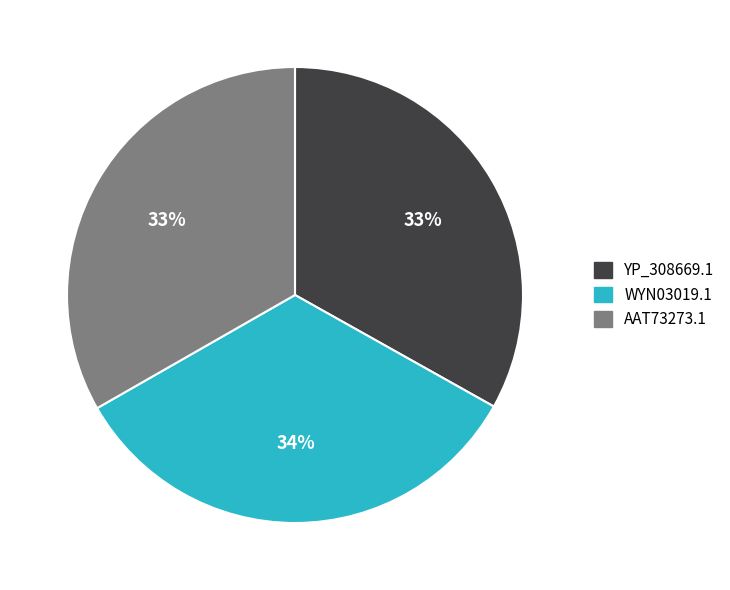

Is the sum of AAT73273.1 and YP_308669.1 greater than half?

Yes